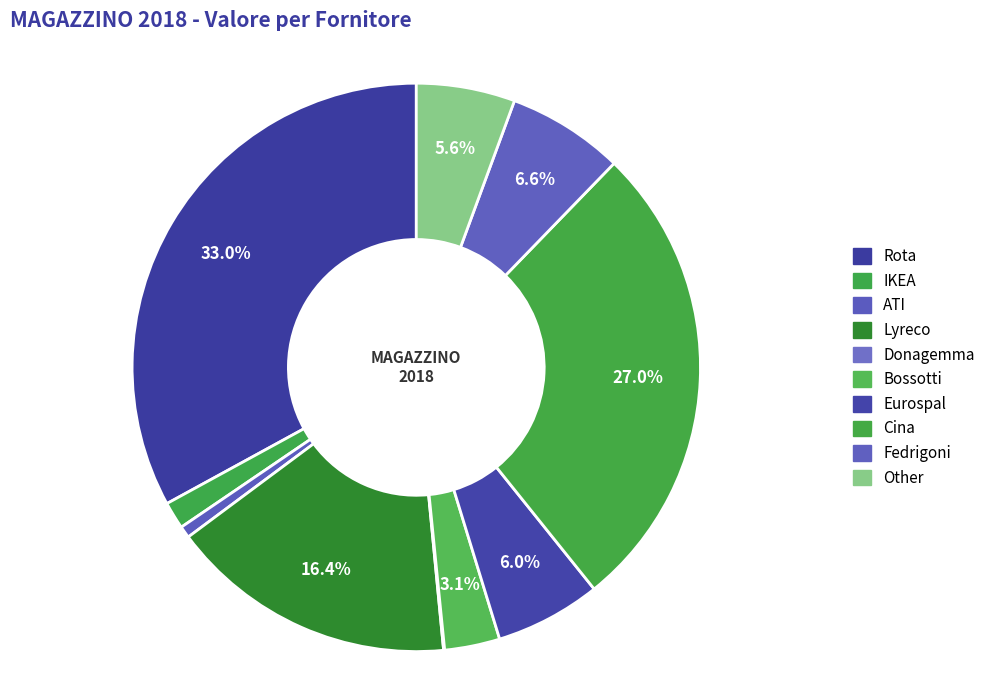

Rank the categories by value from lowest to highest.

Donagemma, ATI, IKEA, Bossotti, Other, Eurospal, Fedrigoni, Lyreco, Cina, Rota